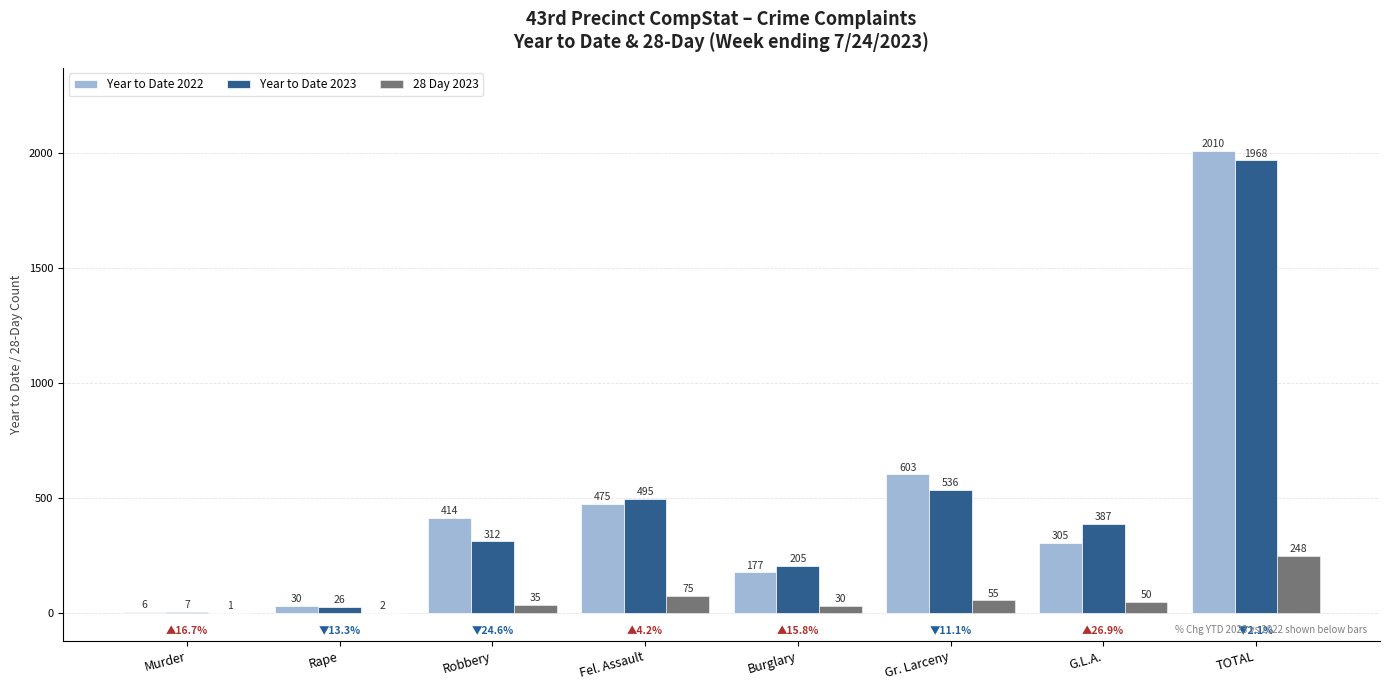

Is the value of Year to Date 2022 at Fel. Assault greater than the value of Year to Date 2023 at Fel. Assault?

No